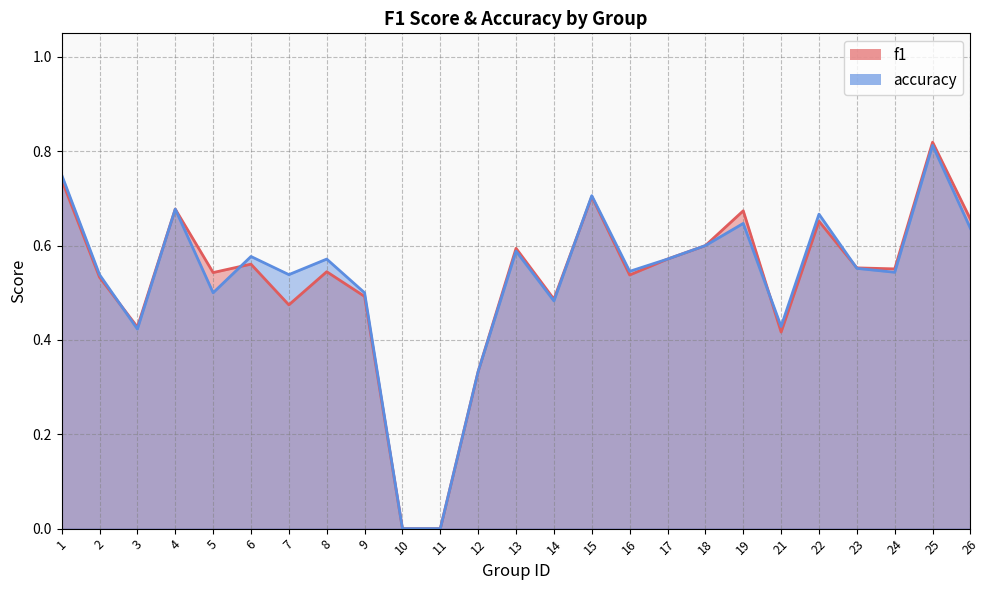

After their last crossing, which series has the higher values: f1 or accuracy?

f1